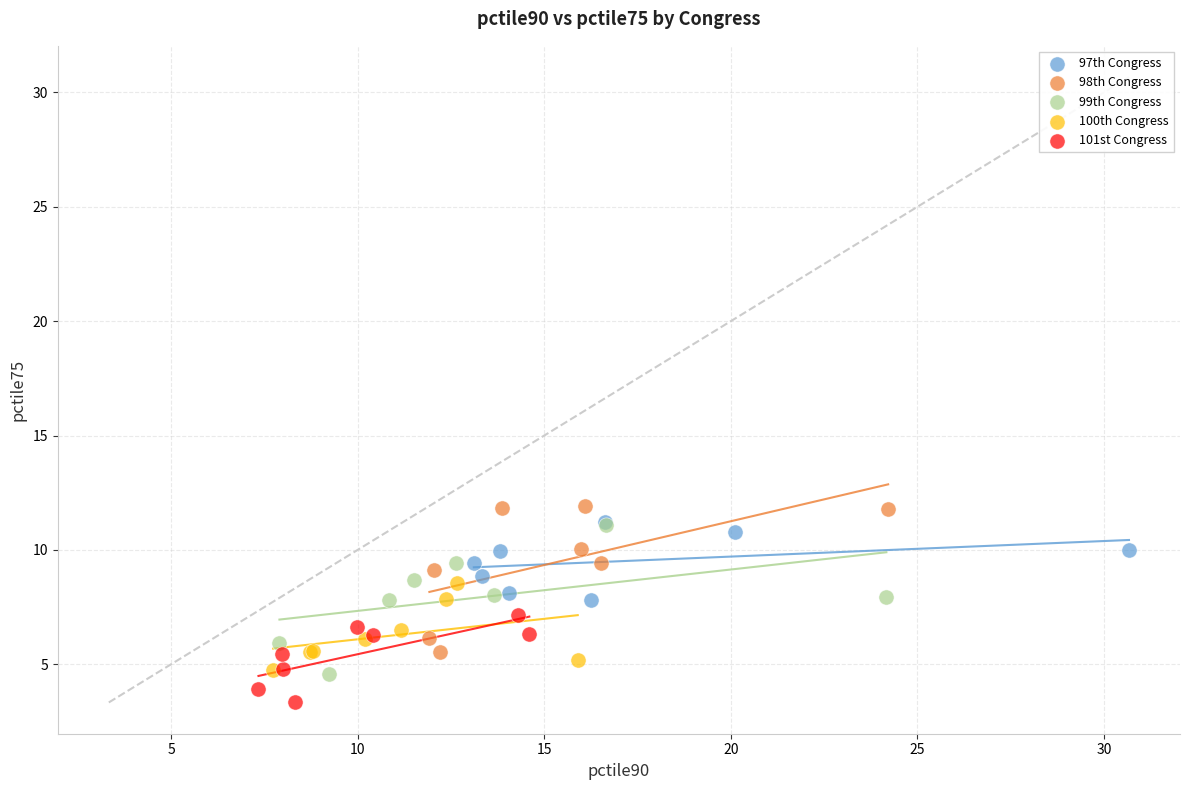

Which series contains the lowest Y value?

101st Congress